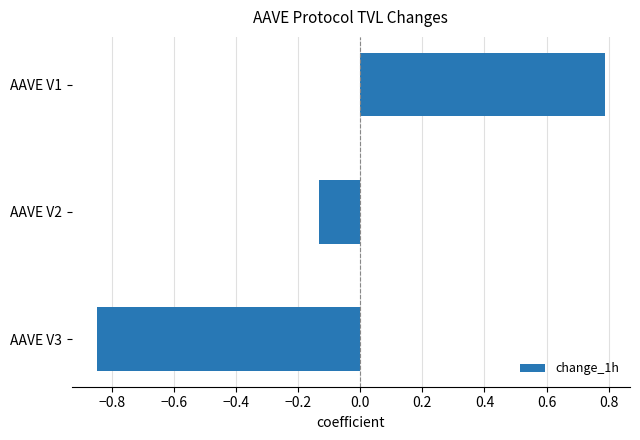

Are the bars horizontal?

Yes